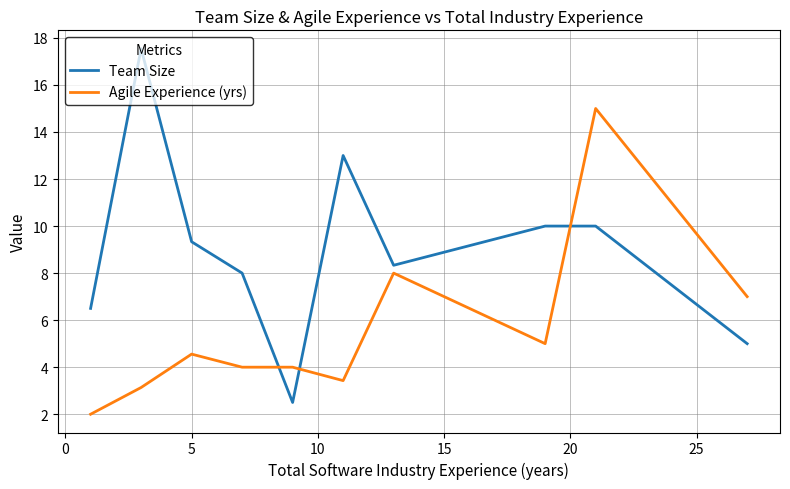

Which series has the widest spread of values?

Team Size